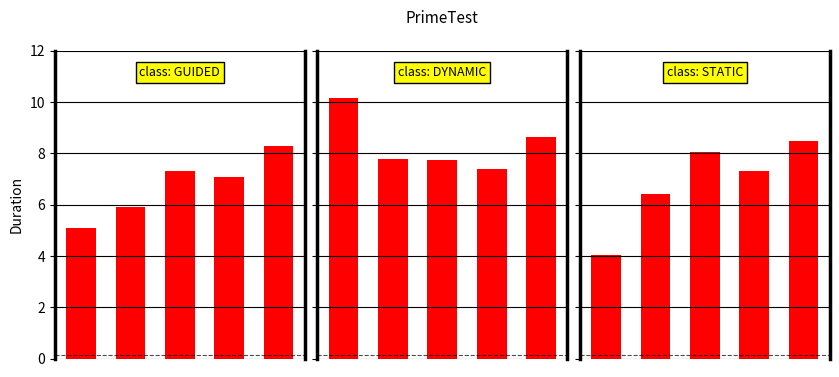

What is the value of the PARALLEL_DYNAMIC bar at the 2nd from the left?

7.8